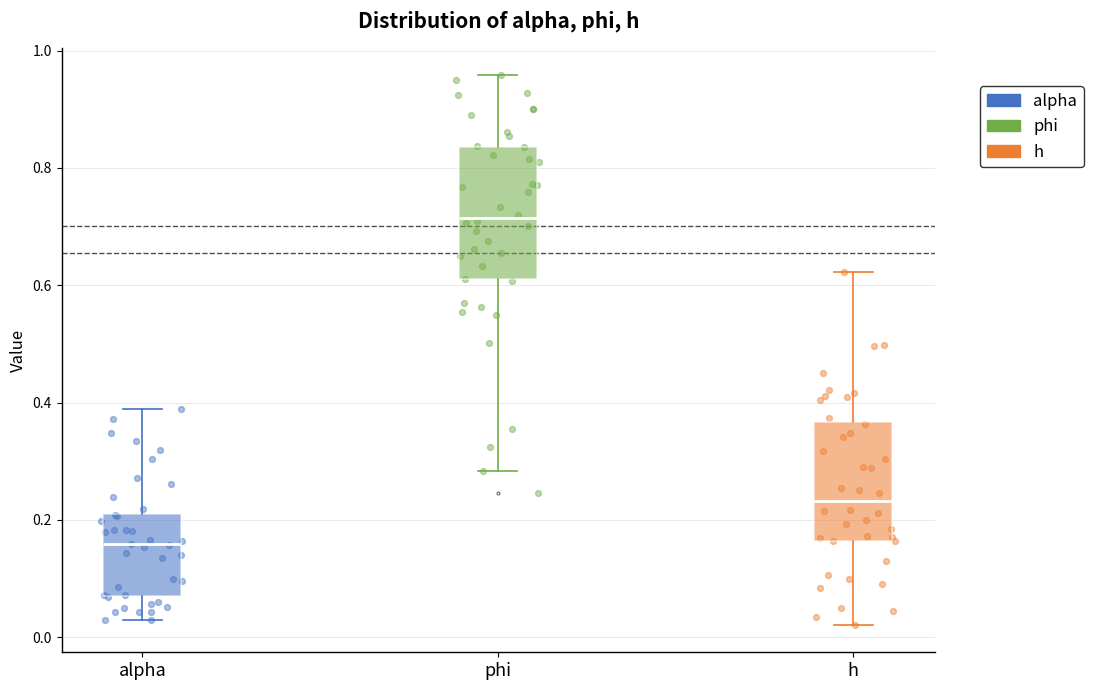

Reading left to right, transcribe this box plot: for each box, give where its median line is, the range the box spans, and where its two whiskers end, as read against the y-axis. The values are not printed on the chart, so give them approximately, as read against the axis.

alpha: median 0.16, box 0.08 to 0.22, whiskers 0.02 to 0.38
phi: median 0.72, box 0.60 to 0.84, whiskers 0.28 to 0.96
h: median 0.24, box 0.16 to 0.36, whiskers 0.02 to 0.62